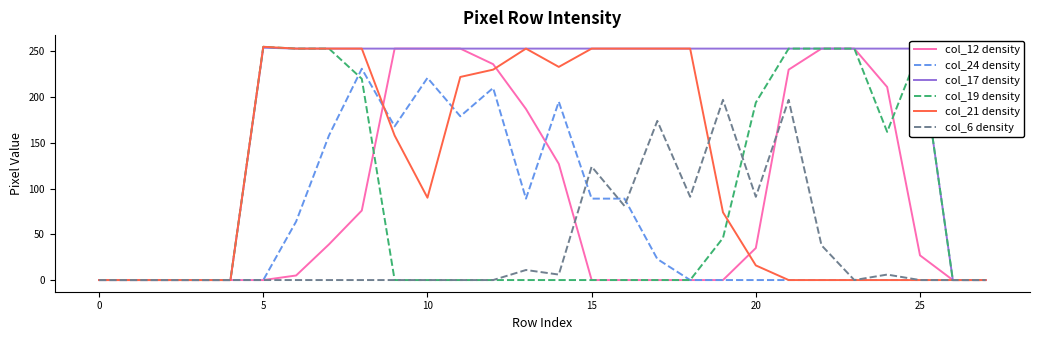

Which series has the largest total across all categories?

col_17 density